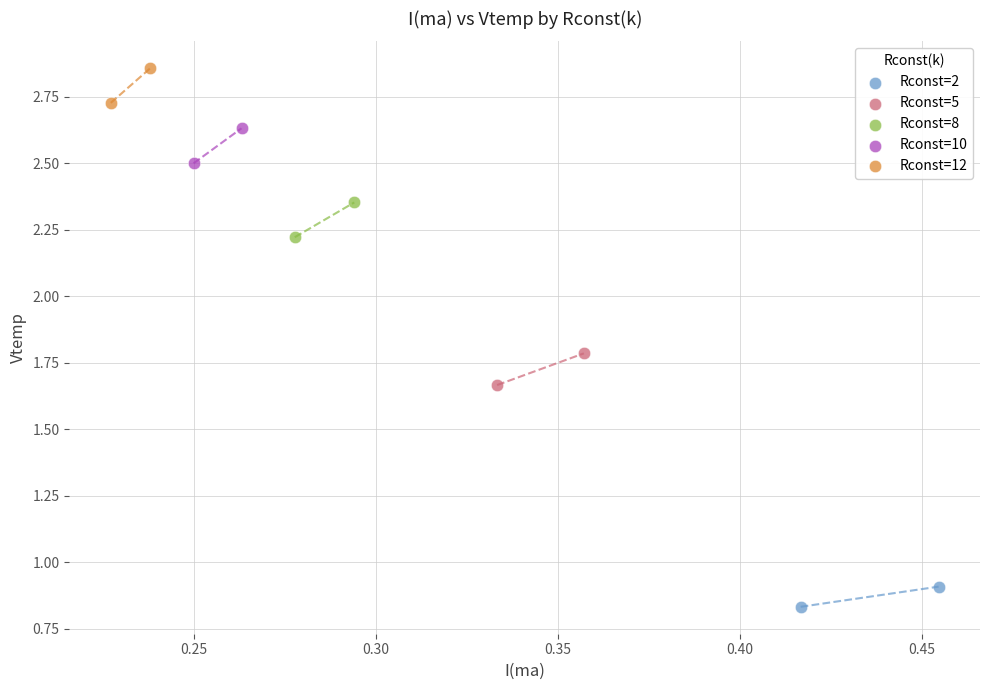

Which series reaches the minimum Y coordinate?

Rconst=2